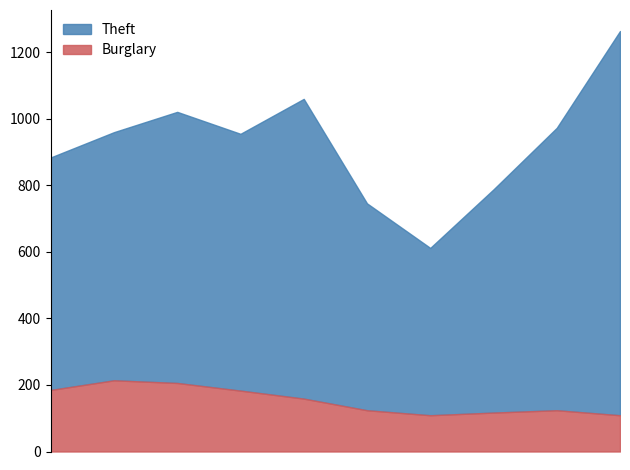

Which series changed the most between 2020 and 2022?

Theft